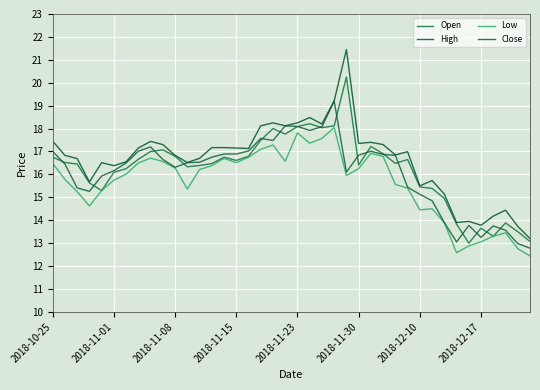

How many lines are shown in the chart?

4